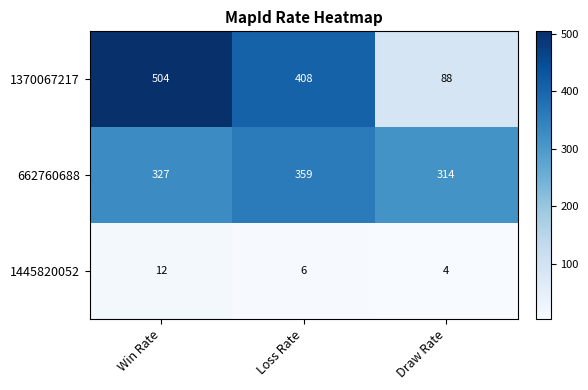

The value of 1445820052 at Draw Rate is 4. True or false?

True